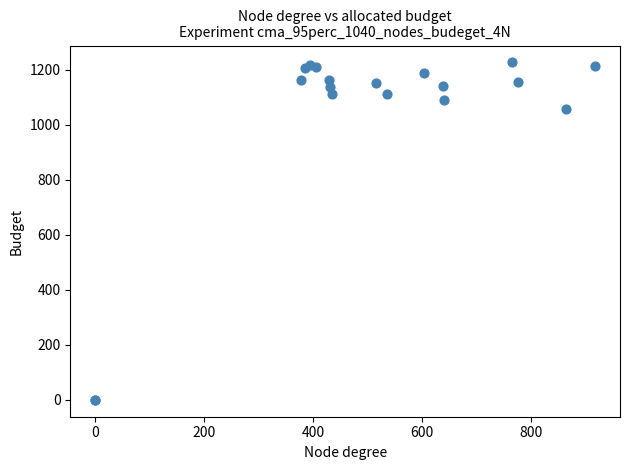

What Y value in the scatter plot is closest to 613?

1056.7